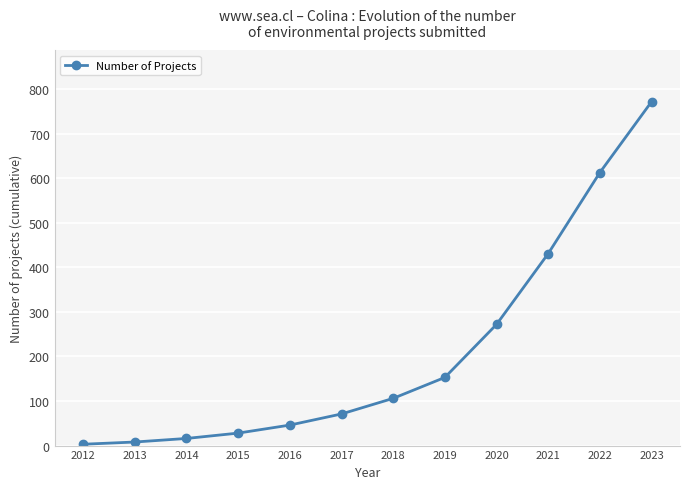

Is this an area chart (filled region under the line)?

No